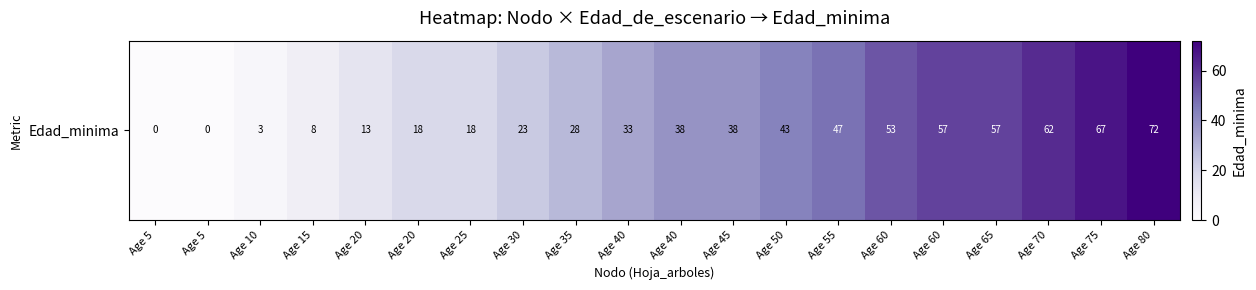

True or false: the data shows 11 at Age 15.

False